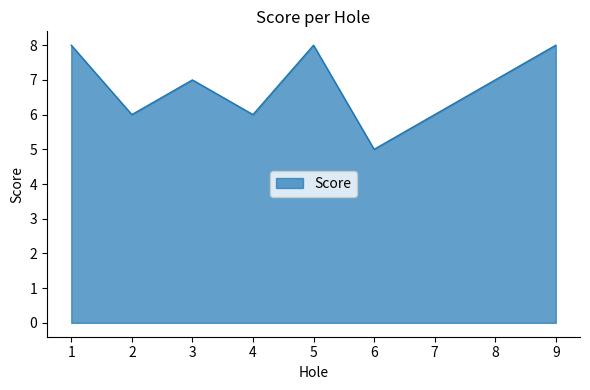

How many values are between 6 and 8?

8